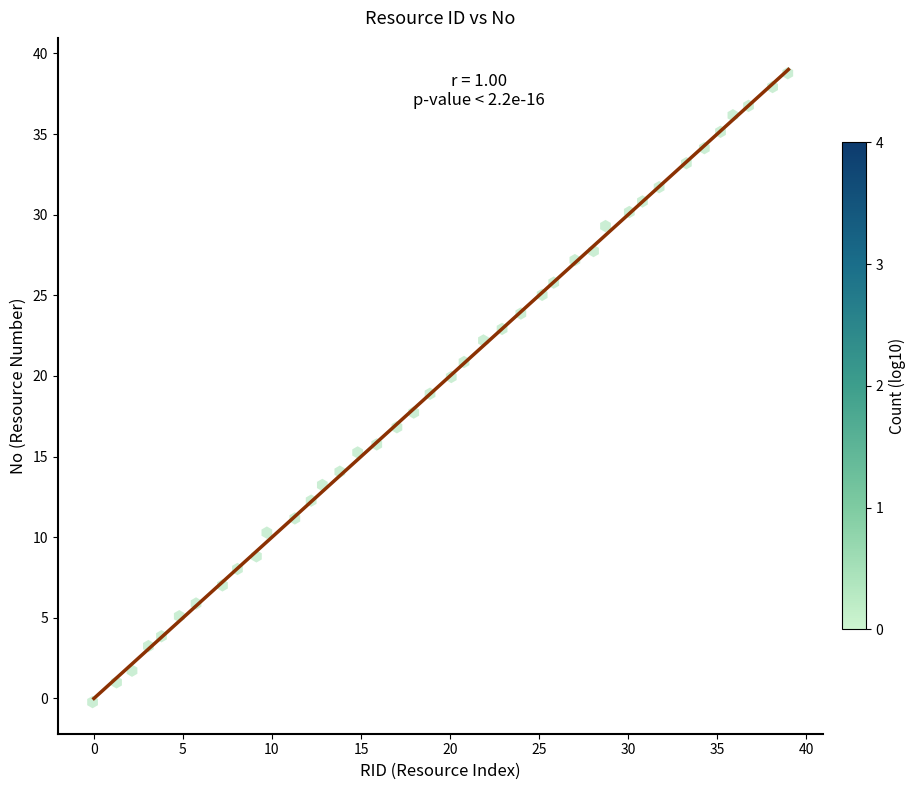

What is the range of X values (max minus min)?

39.0